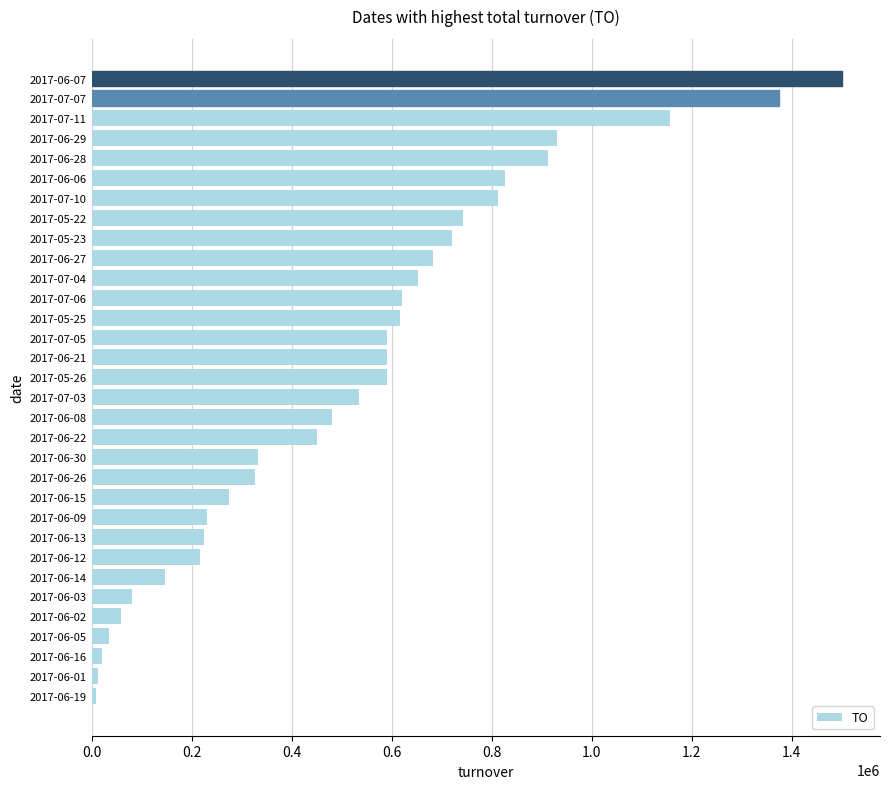

What is the minimum value shown in the chart?

9540